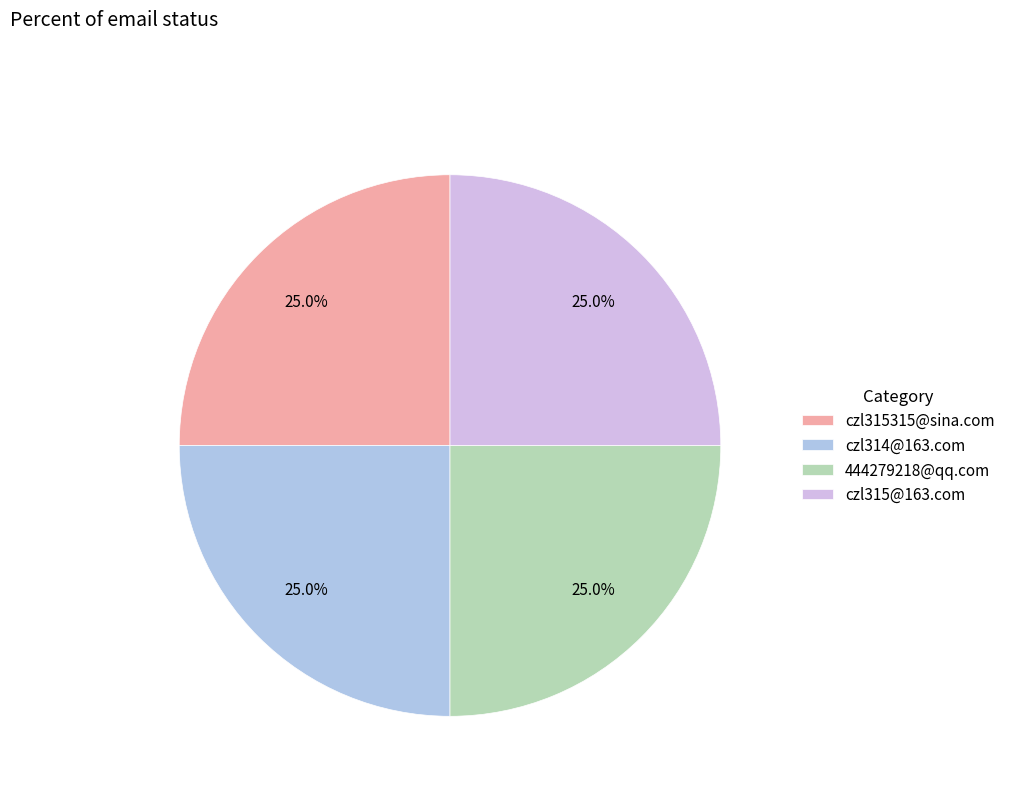

How many slices are in this pie chart?

4